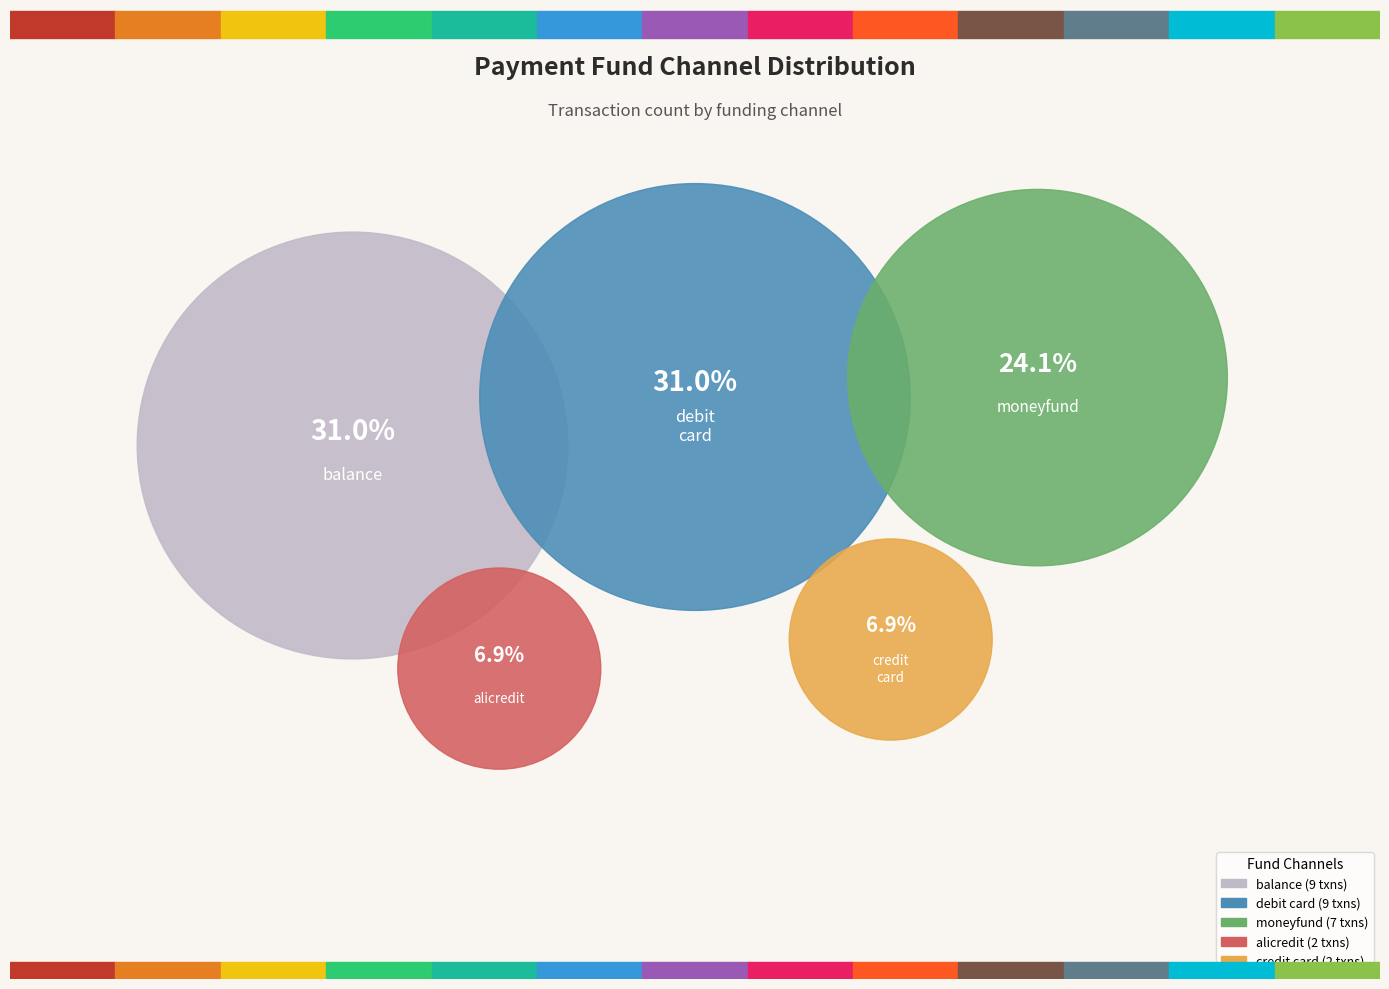

What is the smallest slice in the pie chart?

alicredit